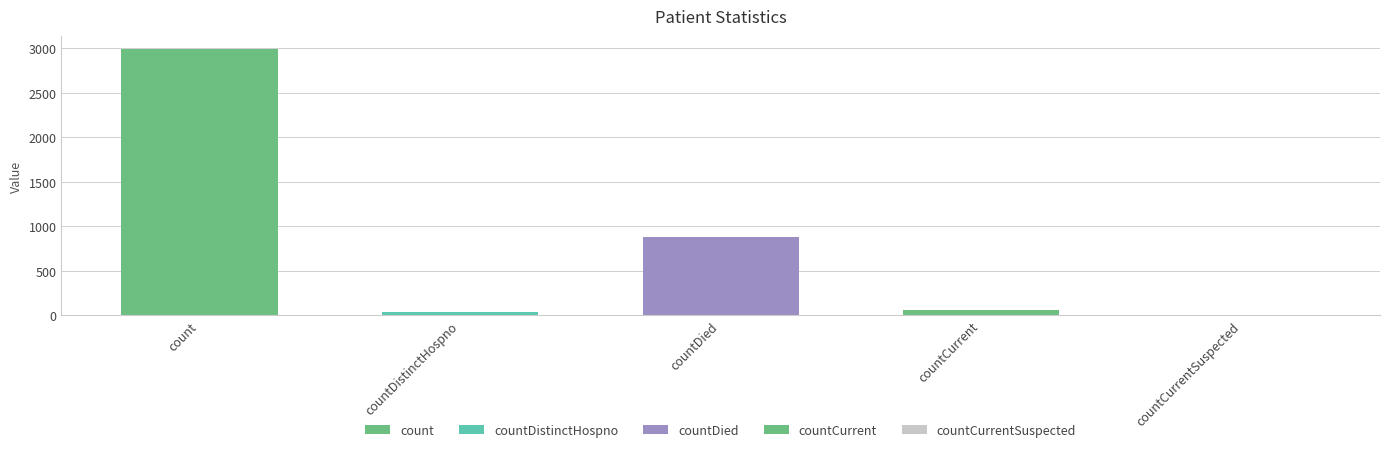

Where is the data nearest to the value 1495?

countDied